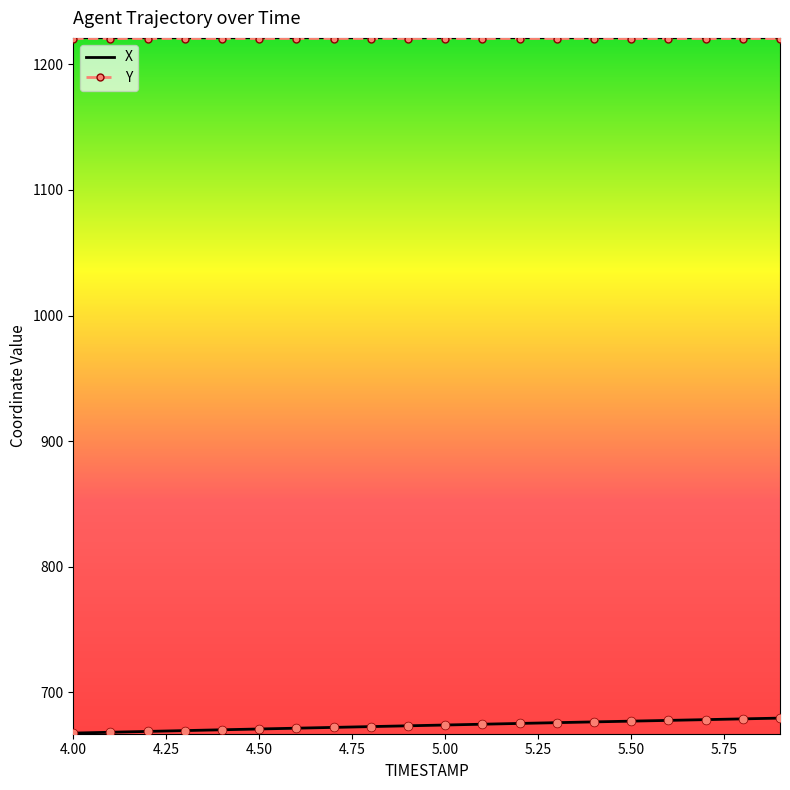

Which series has the largest total across all categories?

Y